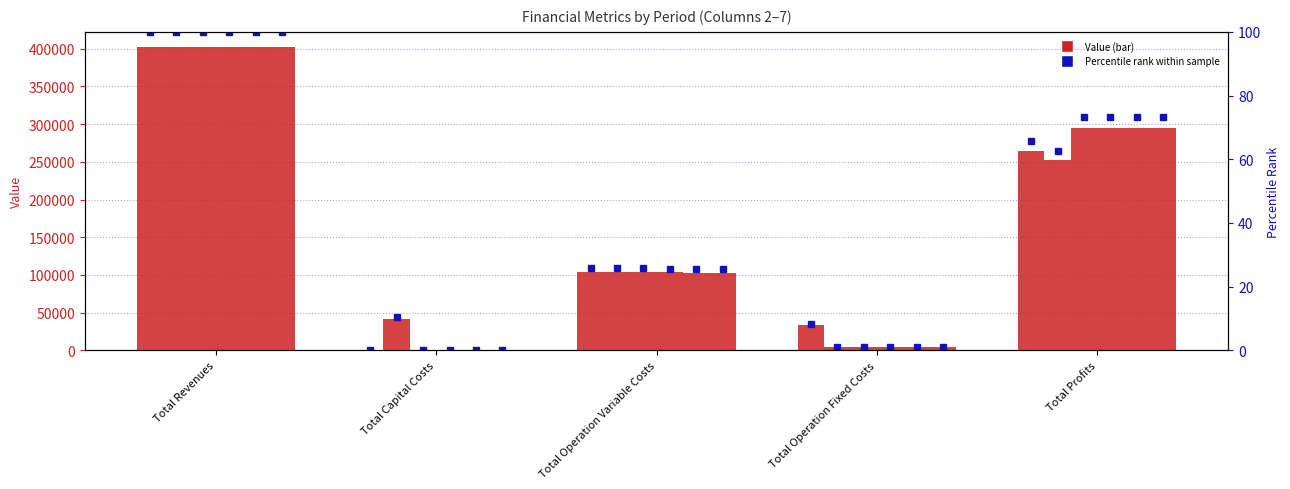

Which series has the largest total across all categories?

col_6